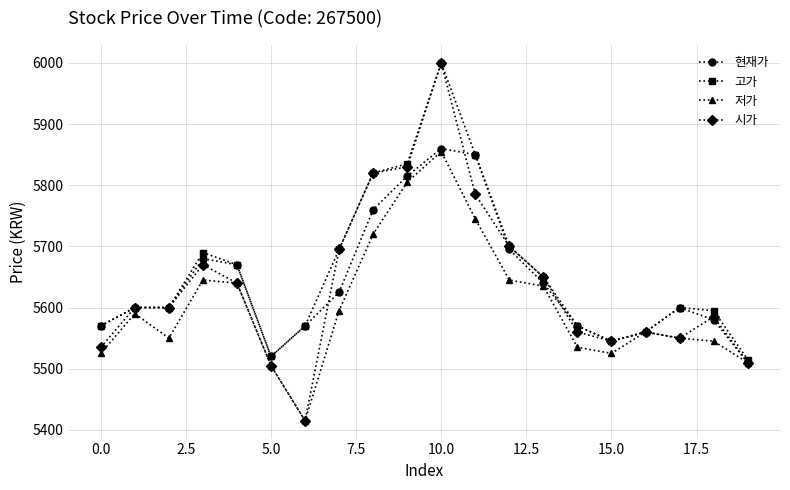

Which series has the widest spread of values?

시가